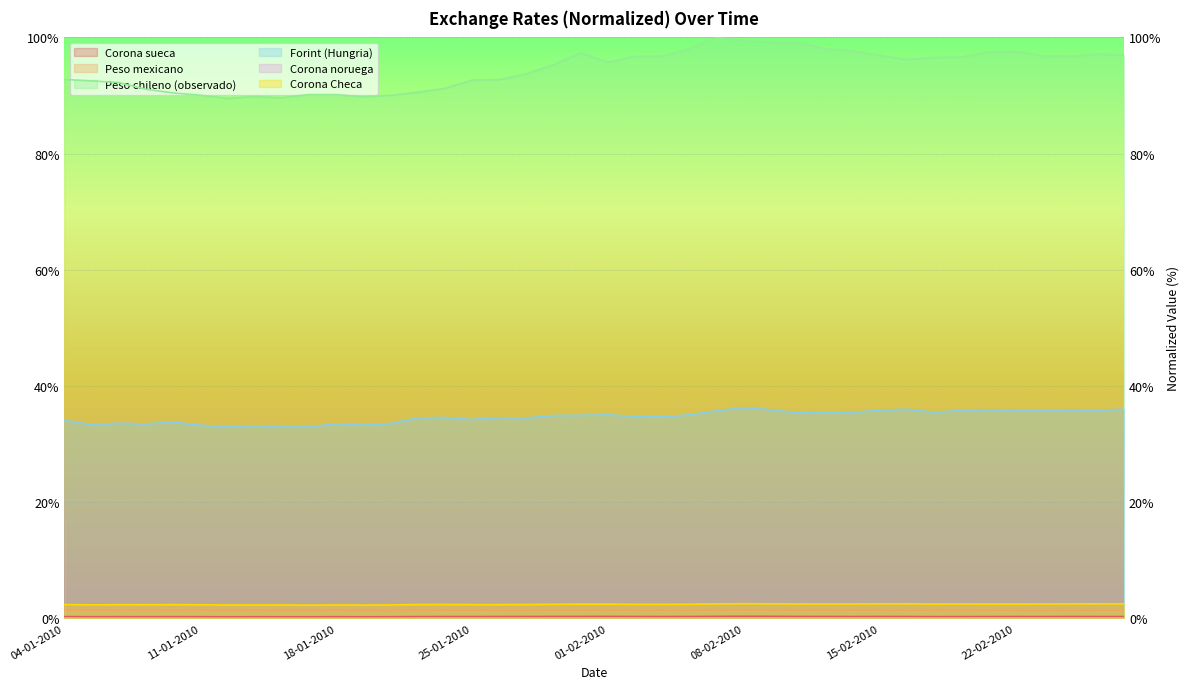

Rank the categories by Forint (Hungria) value from highest to lowest.

08-02-2010, 26-02-2010, 16-02-2010, 09-02-2010, 19-02-2010, 24-02-2010, 15-02-2010, 22-02-2010, 25-02-2010, 18-02-2010, 05-02-2010, 23-02-2010, 17-02-2010, 12-02-2010, 11-02-2010, 10-02-2010, 01-02-2010, 04-02-2010, 29-01-2010, 28-01-2010, 02-02-2010, 03-02-2010, 22-01-2010, 26-01-2010, 21-01-2010, 27-01-2010, 25-01-2010, 04-01-2010, 08-01-2010, 06-01-2010, 20-01-2010, 18-01-2010, 07-01-2010, 05-01-2010, 19-01-2010, 11-01-2010, 13-01-2010, 12-01-2010, 15-01-2010, 14-01-2010